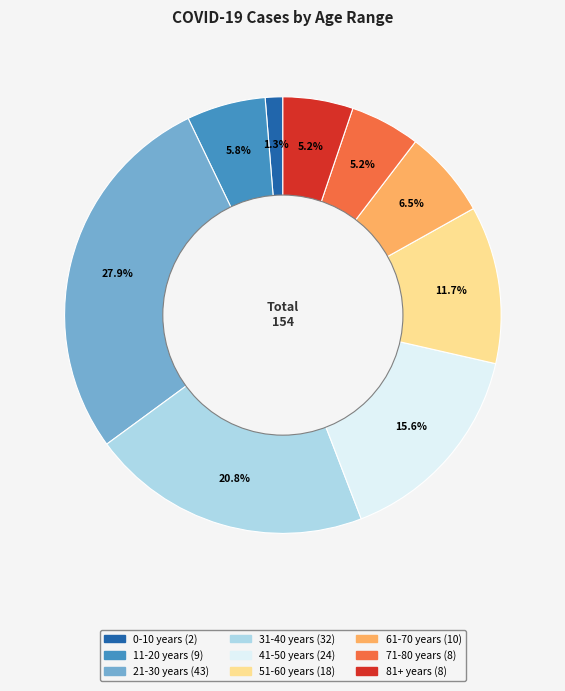

Is the sum of 21-30 years and 71-80 years greater than half?

No